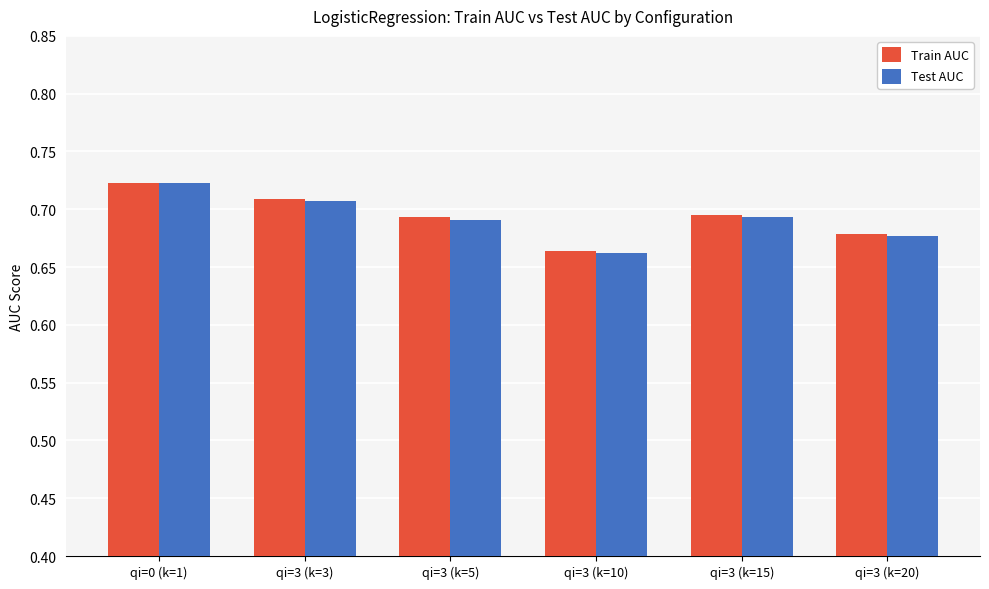

The value of Test AUC at qi=3 (k=20) is 1.0. True or false?

False